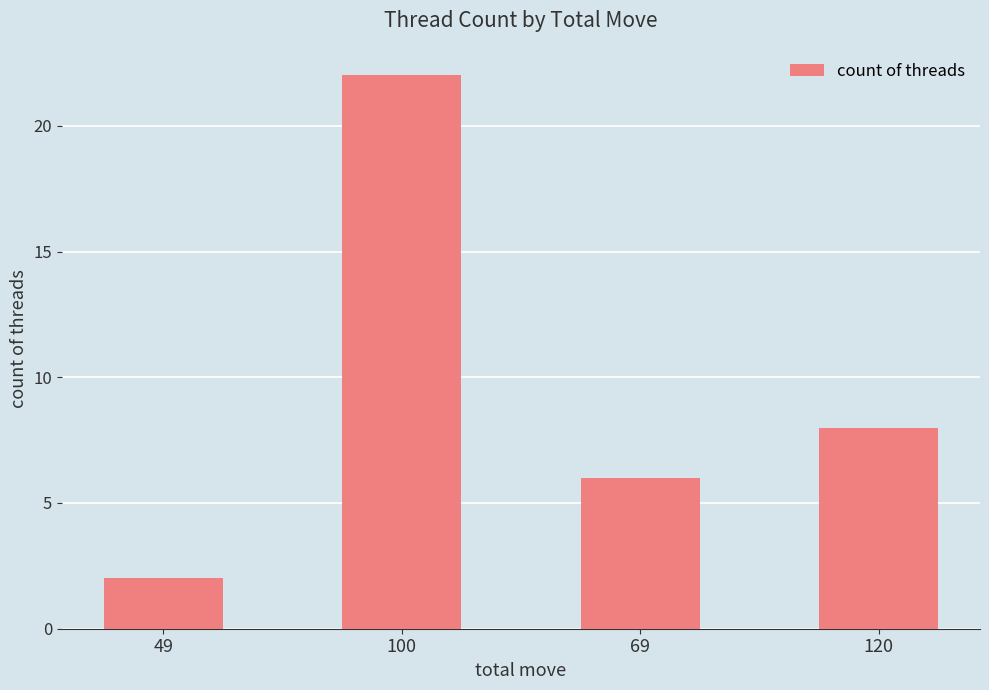

Reading left to right, transcribe all the data shown in this chart.

49=2	100=22	69=6	120=8